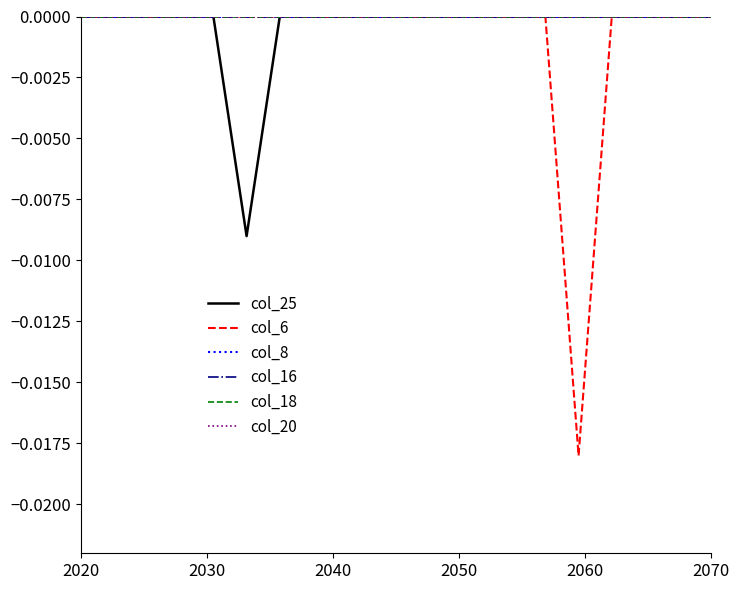

Does the chart have visible grid lines?

No